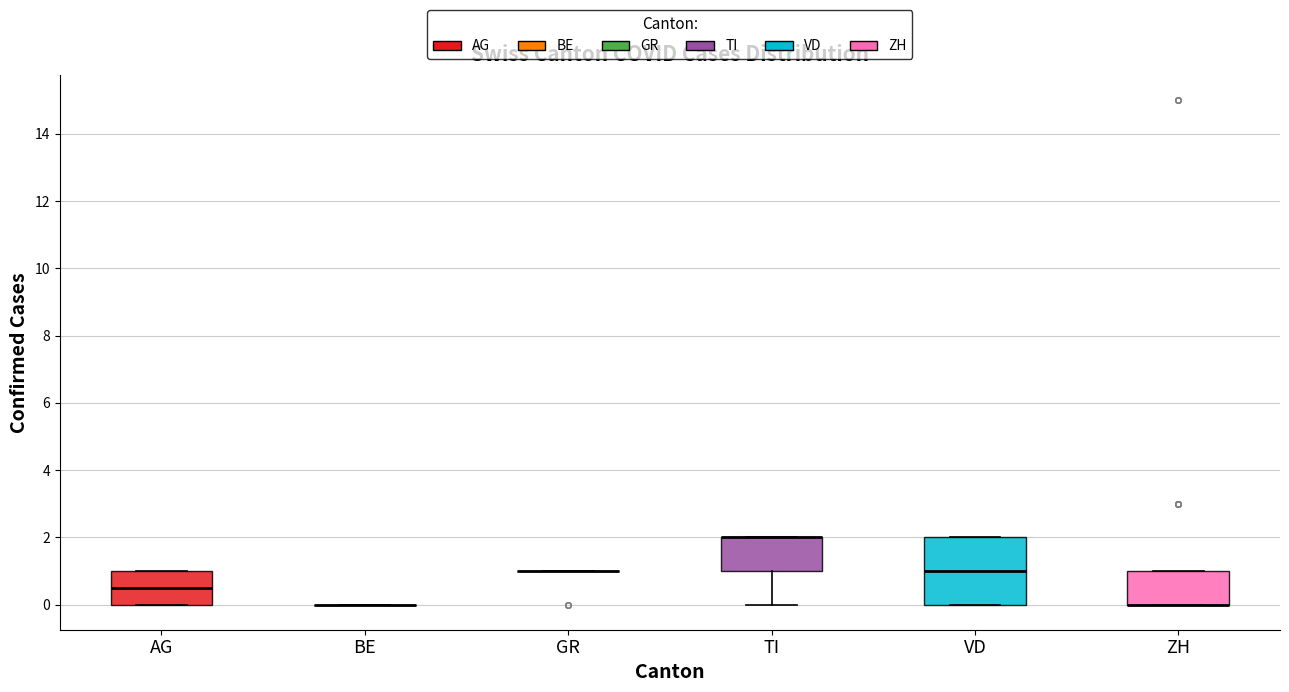

Reading left to right, read every box against the y-axis: the position of its median line, the range the box covers, and the ends of its whiskers. The values are not printed on the chart, so give them approximately, as read against the axis.

AG: median 0.6, box 0.0 to 1.0, whiskers 0.0 to 1.0
BE: box collapsed to a line at 0.0, whiskers 0.0 to 0.0
GR: box collapsed to a line at 1.0, whiskers 1.0 to 1.0
TI: median 2.0 (drawn on the box's upper edge), box 1.0 to 2.0, whiskers 0.0 to 2.0
VD: median 1.0, box 0.0 to 2.0, whiskers 0.0 to 2.0
ZH: median 0.0 (drawn on the box's lower edge), box 0.0 to 1.0, whiskers 0.0 to 1.0